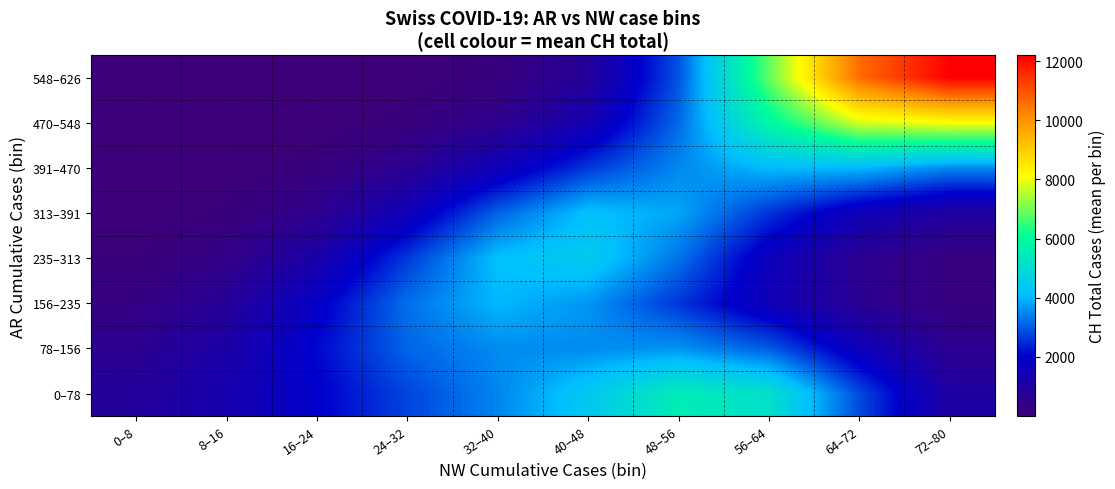

Between 32–40 and 16–24, which is larger?

32–40